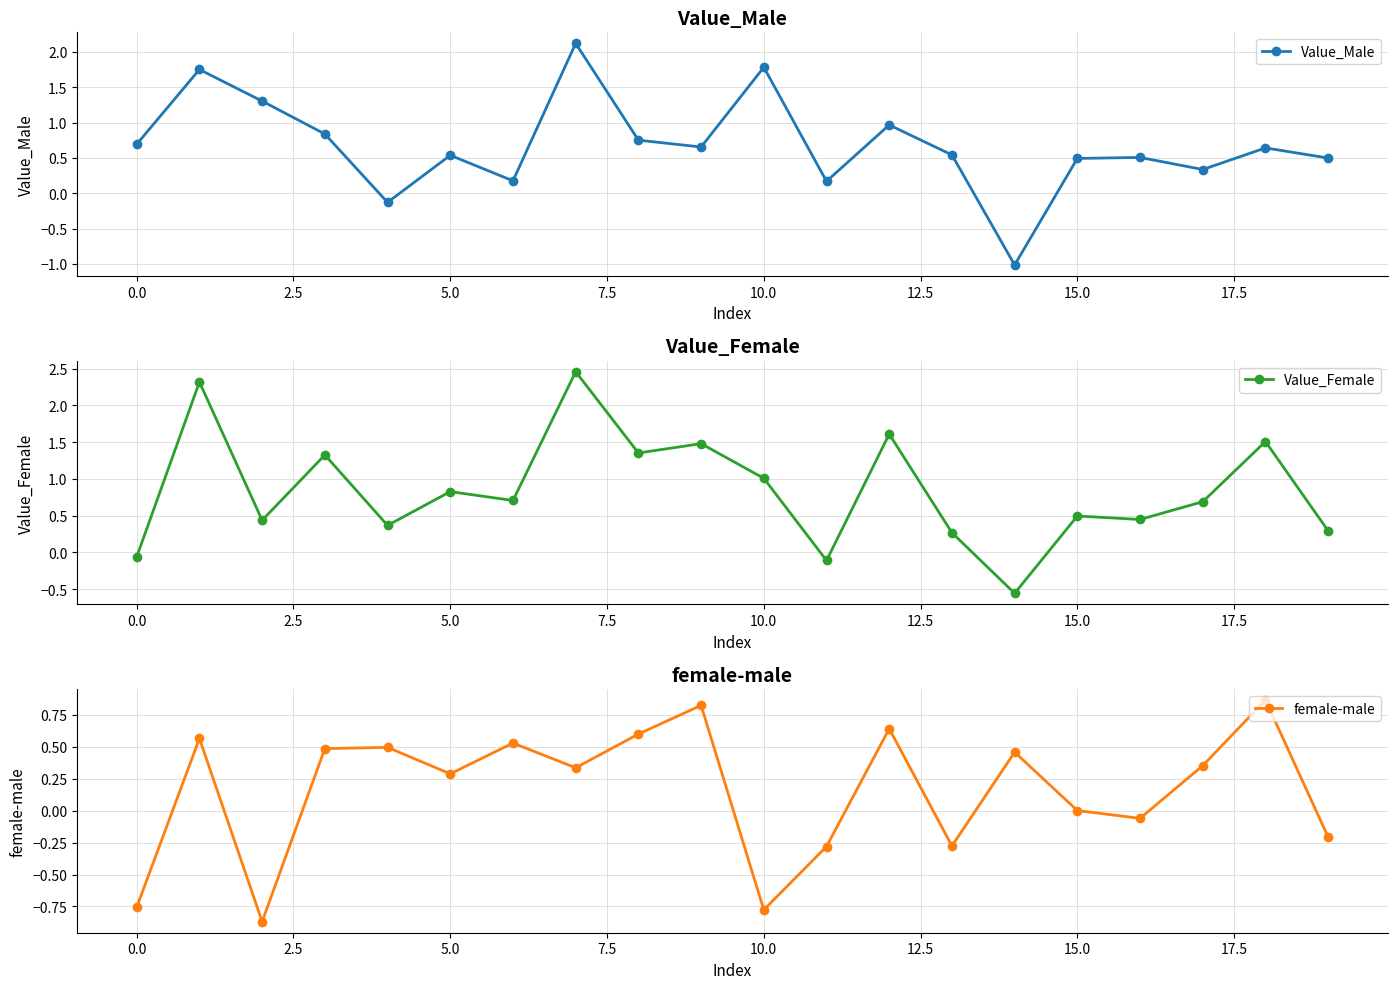

What is the sum of all Value_Female values?

16.8